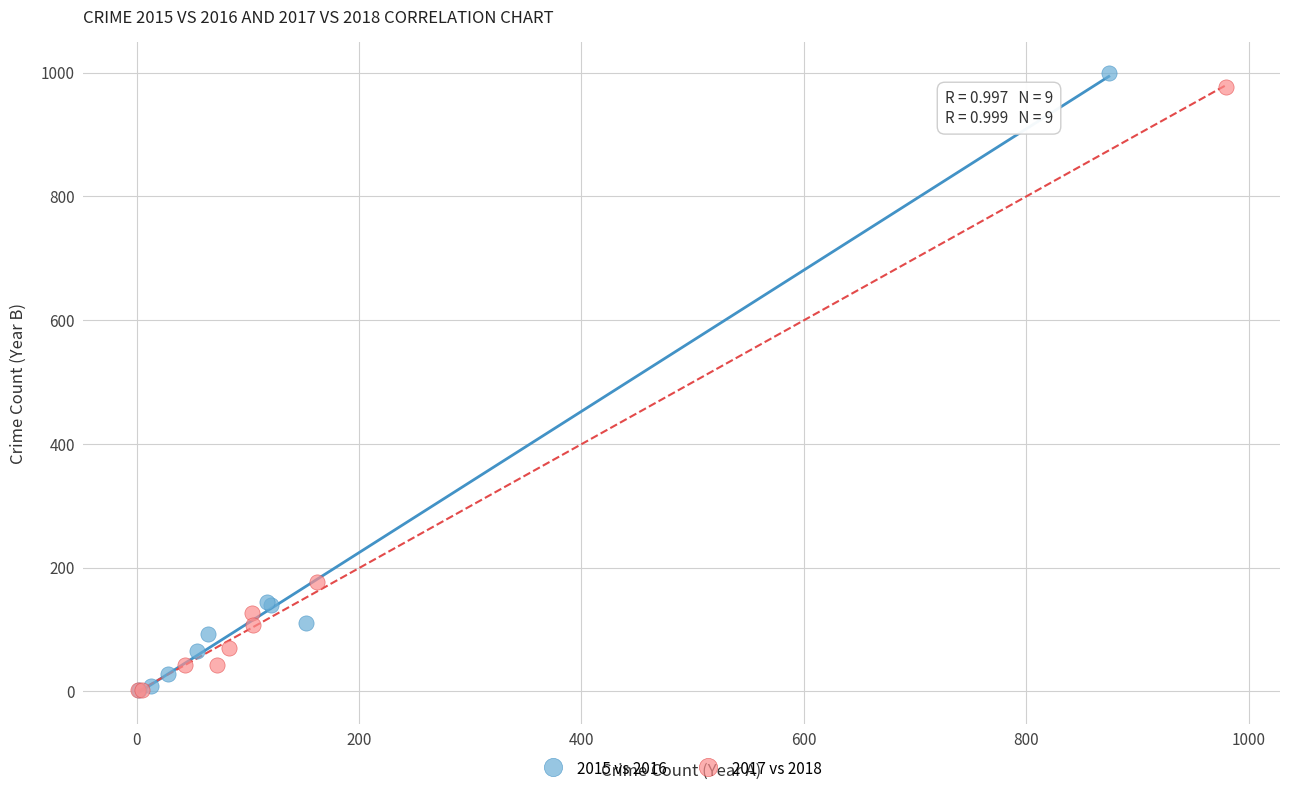

What are all the series names shown in the legend?

2015 vs 2016, 2017 vs 2018